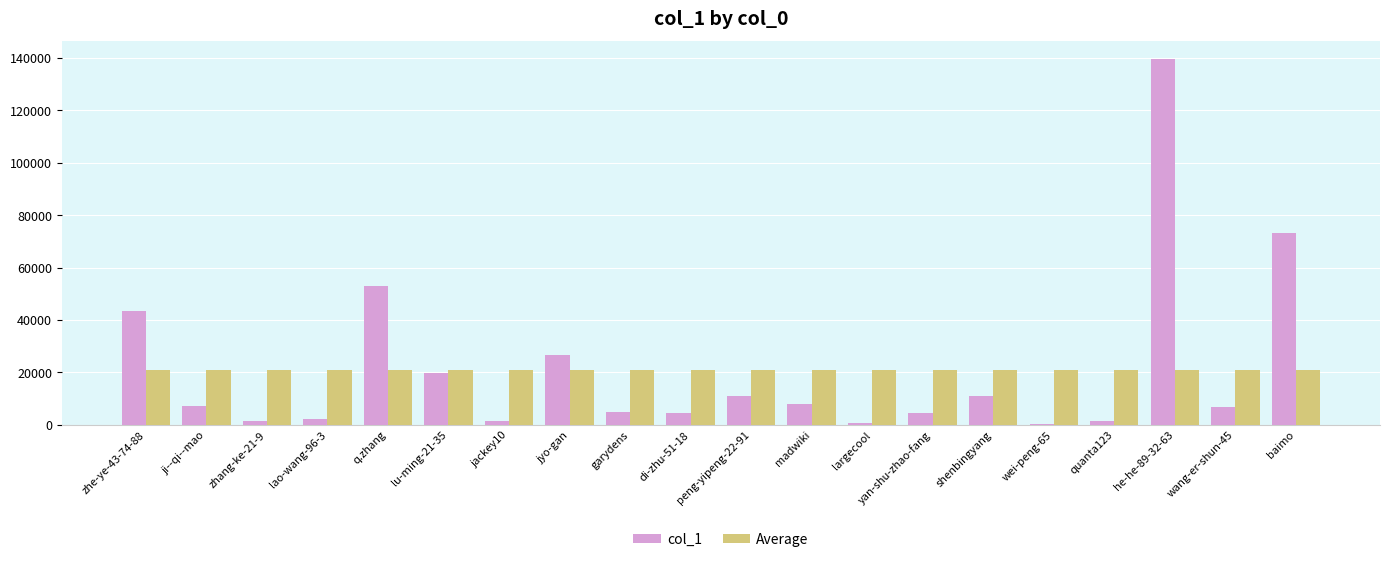

At which label does col_1 reach its peak?

he-he-89-32-63